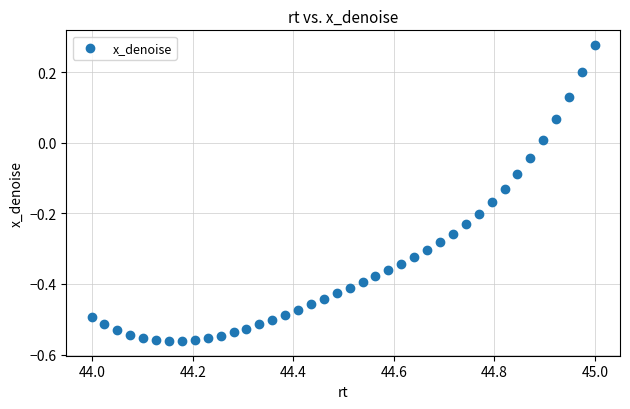

What is the range of X values (max minus min)?

1.0